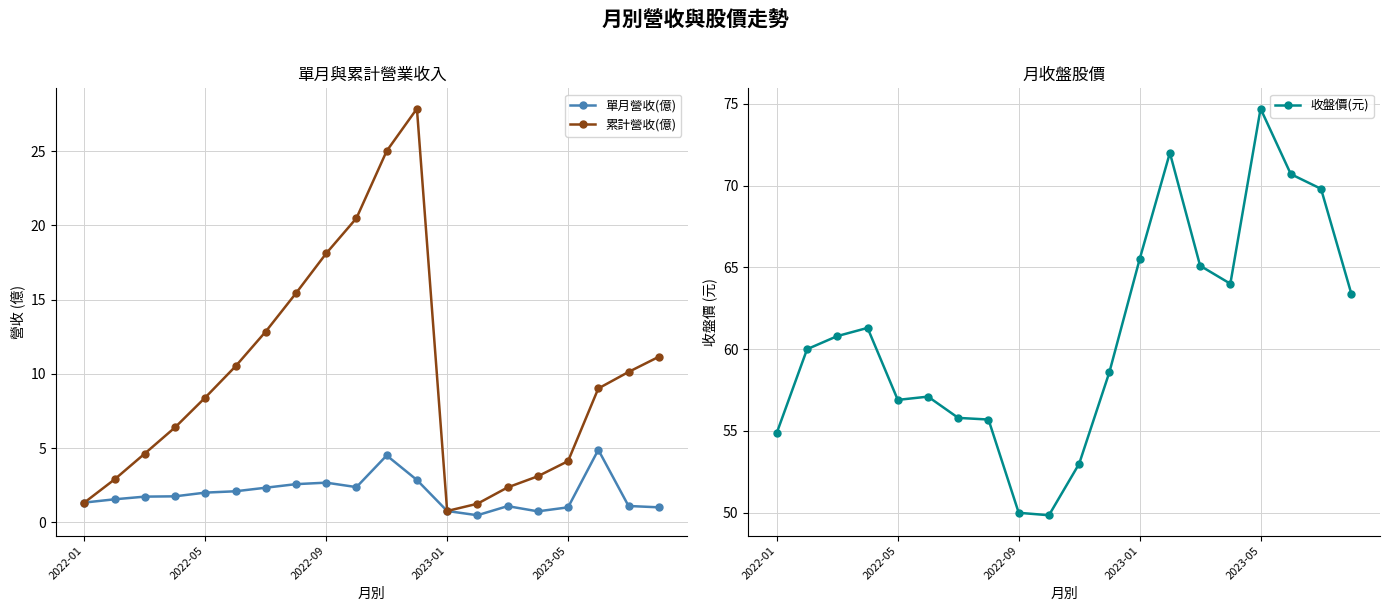

True or false: 累計營收(億) has a value of 1.3 at 2022-01.

True